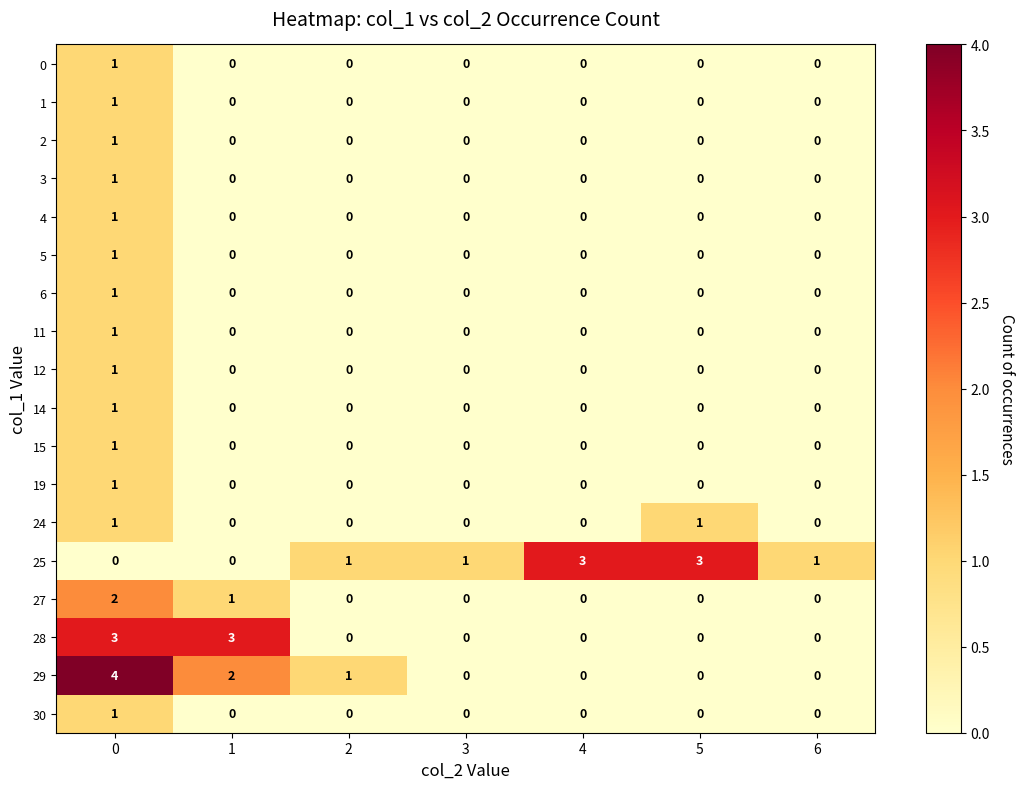

True or false: 12 has a value of 1 at 4.

False